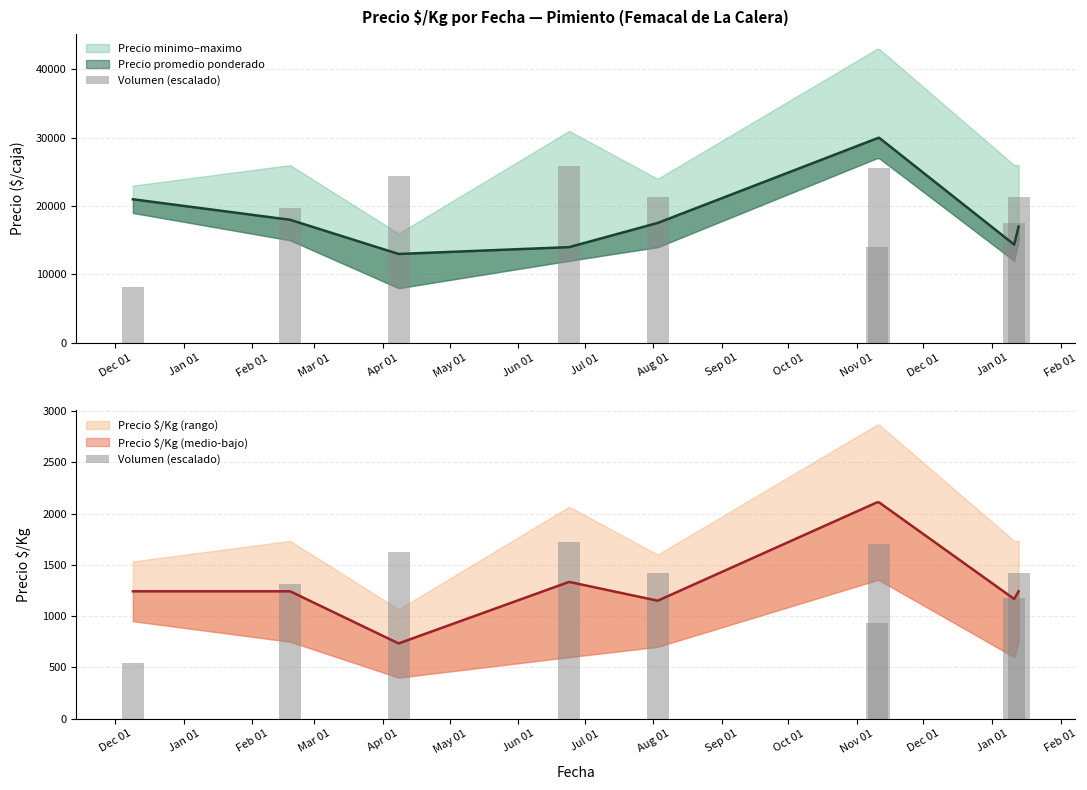

What is the sum of all values?

11848.9